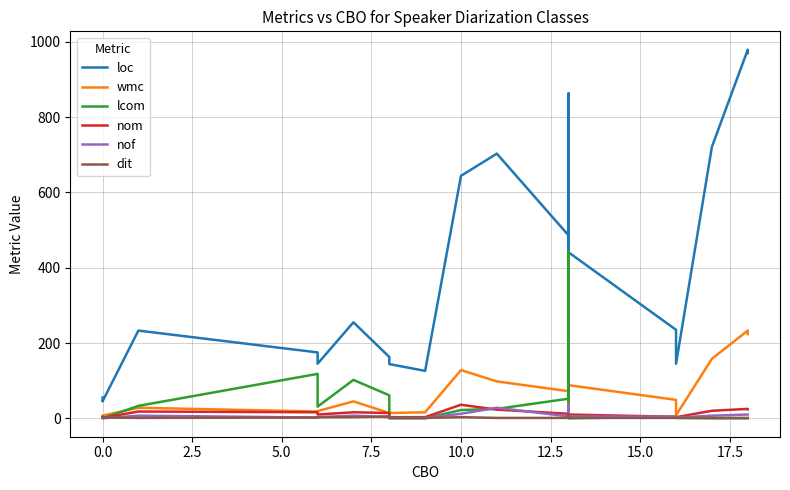

How many dit values are between 1 and 3?

17